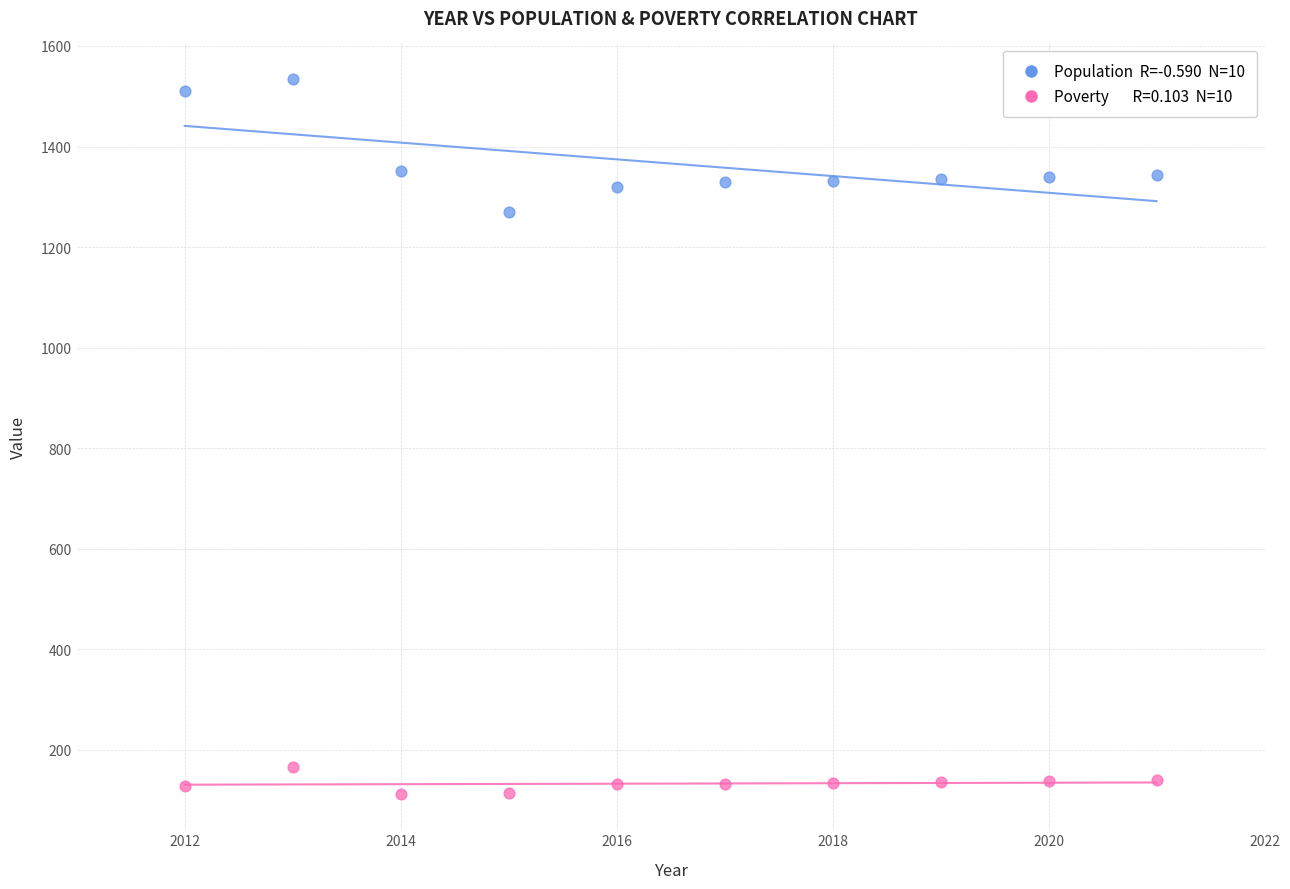

Across all data points, what is the range of Y values (max minus min)?

1421